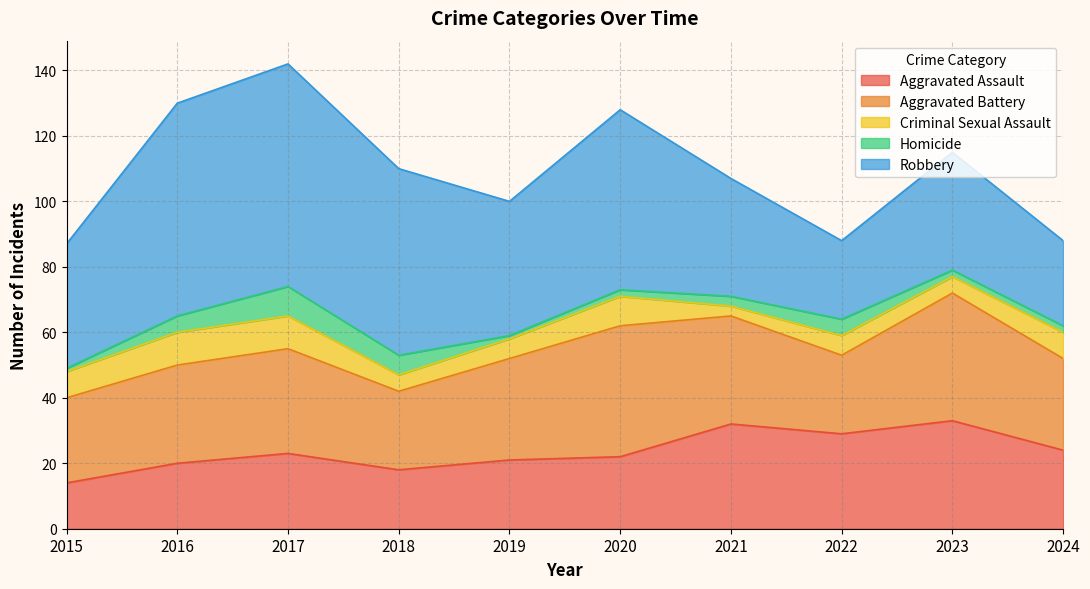

True or false: Robbery has more than 1 points higher than both neighbors.

True